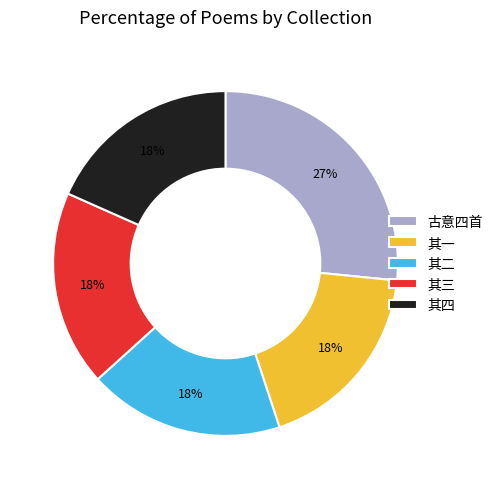

Is the sum of 其一 and 其二 greater than half?

No